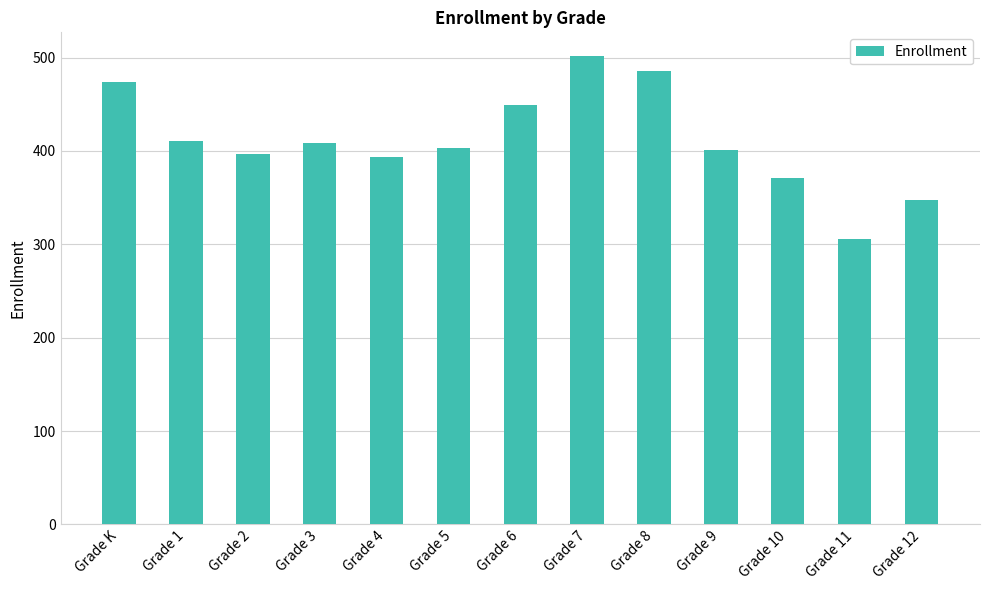

Does the chart contain stacked bars?

No